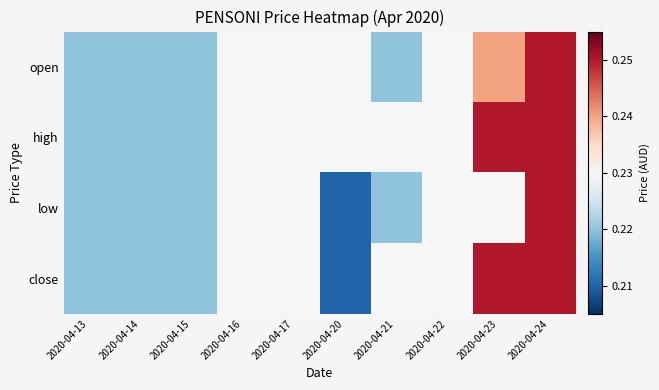

Which label corresponds to the largest value in the chart?

2020-04-24